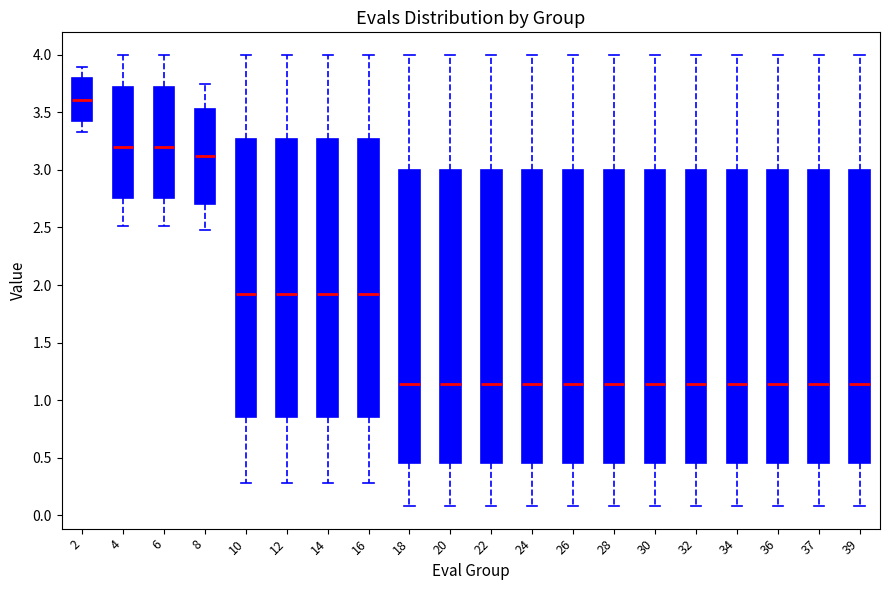

Reading left to right, read every box against the y-axis: the position of its median line, the range the box covers, and the ends of its whiskers. The values are not printed on the chart, so give them approximately, as read against the axis.

2: median 3.60, box 3.45 to 3.80, whiskers 3.35 to 3.90
4: median 3.20, box 2.75 to 3.70, whiskers 2.50 to 4.00
6: median 3.20, box 2.75 to 3.70, whiskers 2.50 to 4.00
8: median 3.10, box 2.70 to 3.55, whiskers 2.50 to 3.75
10: median 1.90, box 0.85 to 3.25, whiskers 0.30 to 4.00
12: median 1.90, box 0.85 to 3.25, whiskers 0.30 to 4.00
14: median 1.90, box 0.85 to 3.25, whiskers 0.30 to 4.00
16: median 1.90, box 0.85 to 3.25, whiskers 0.30 to 4.00
18: median 1.15, box 0.45 to 3.00, whiskers 0.10 to 4.00
20: median 1.15, box 0.45 to 3.00, whiskers 0.10 to 4.00
22: median 1.15, box 0.45 to 3.00, whiskers 0.10 to 4.00
24: median 1.15, box 0.45 to 3.00, whiskers 0.10 to 4.00
26: median 1.15, box 0.45 to 3.00, whiskers 0.10 to 4.00
28: median 1.15, box 0.45 to 3.00, whiskers 0.10 to 4.00
30: median 1.15, box 0.45 to 3.00, whiskers 0.10 to 4.00
32: median 1.15, box 0.45 to 3.00, whiskers 0.10 to 4.00
34: median 1.15, box 0.45 to 3.00, whiskers 0.10 to 4.00
36: median 1.15, box 0.45 to 3.00, whiskers 0.10 to 4.00
37: median 1.15, box 0.45 to 3.00, whiskers 0.10 to 4.00
39: median 1.15, box 0.45 to 3.00, whiskers 0.10 to 4.00